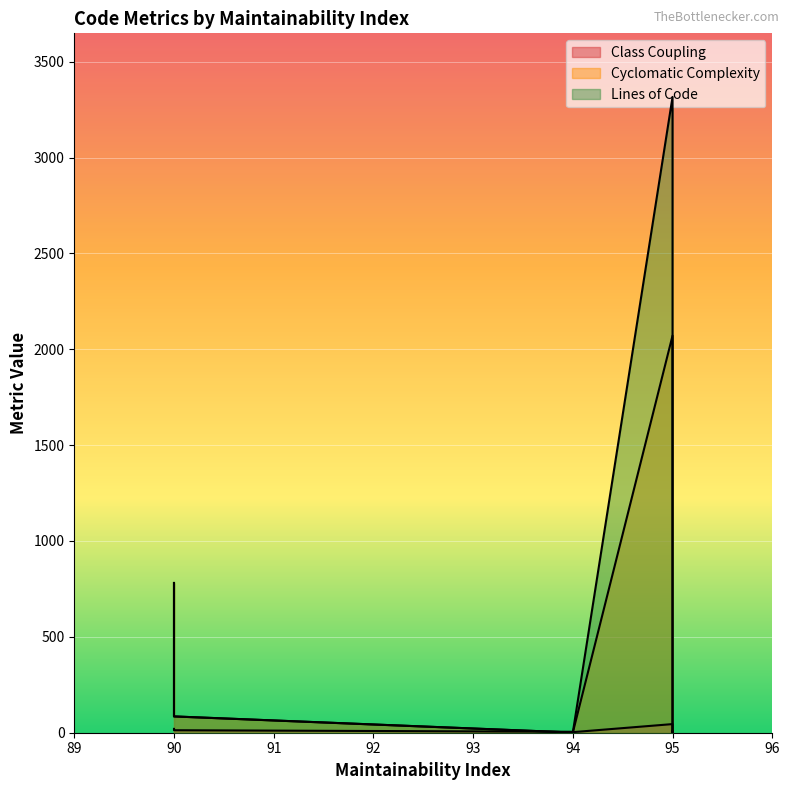

Rank the series at 95 from highest to lowest value.

Lines of Code, Cyclomatic Complexity, Class Coupling